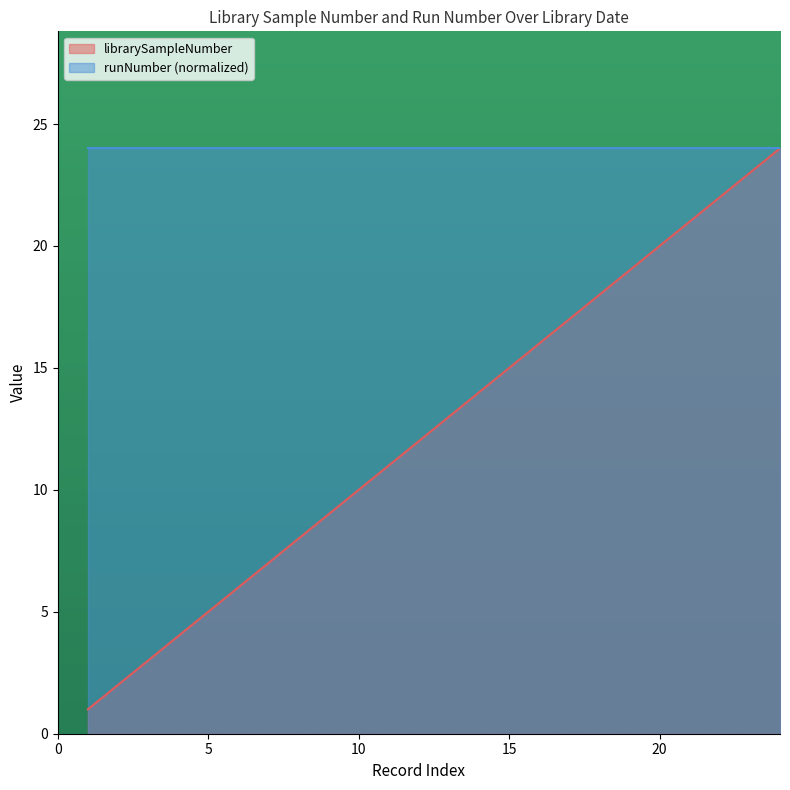

Which series has the largest range (max minus min)?

librarySampleNumber